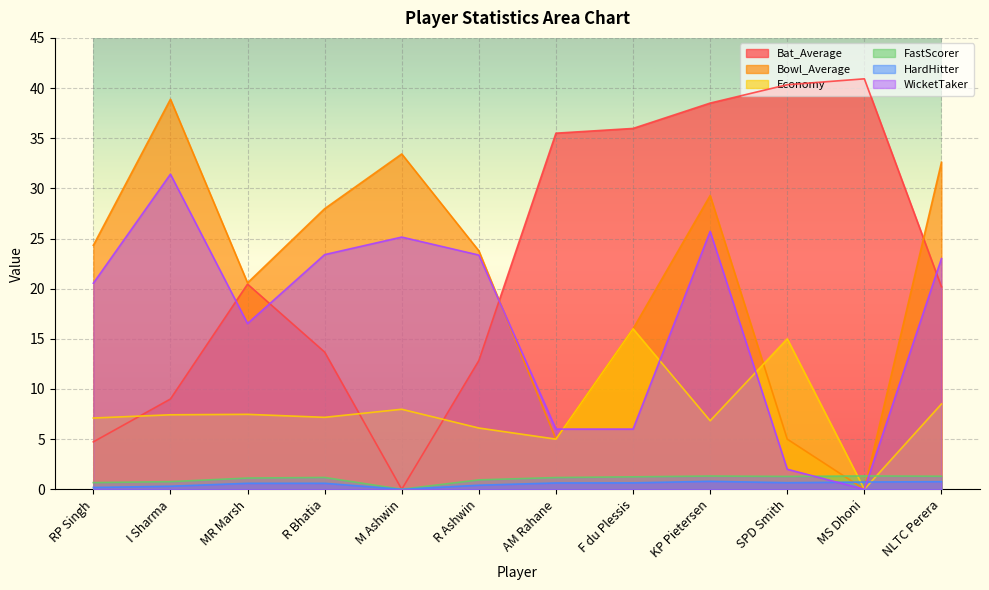

What is the difference between the maximum and minimum values in the Bat_Average series?

40.9